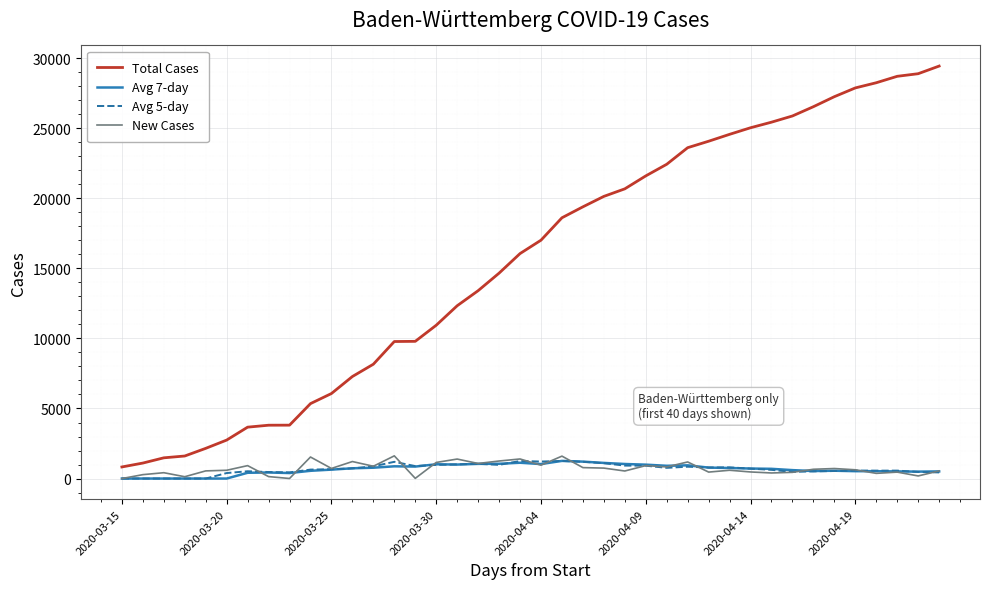

Which series has the largest range (max minus min)?

Total Cases